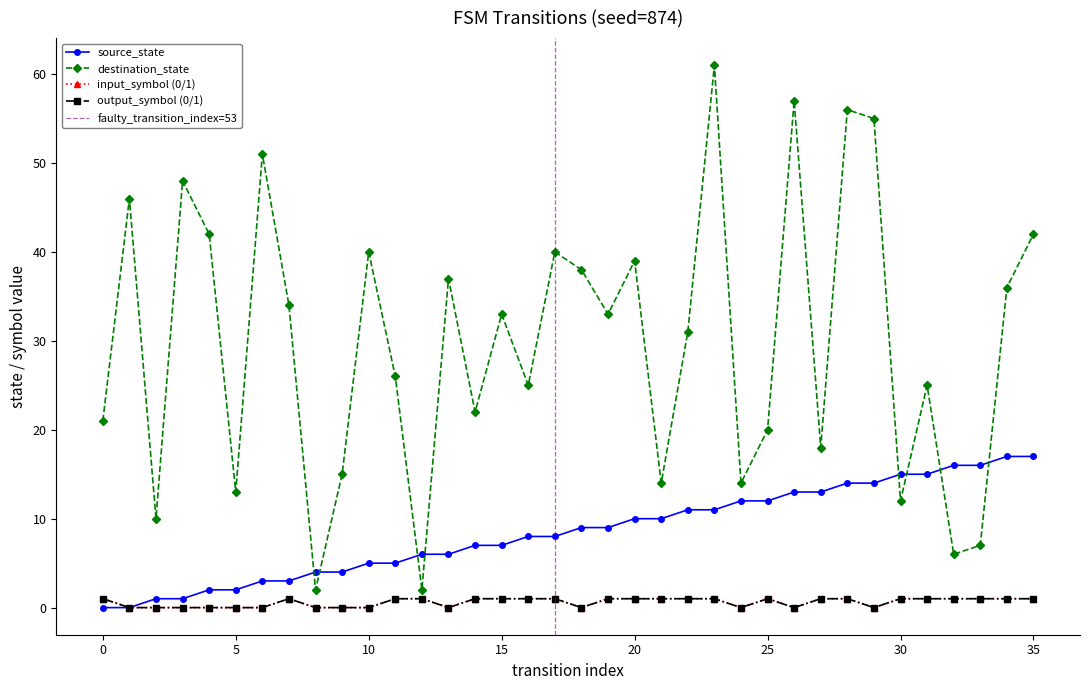

Reading left to right, what are all the values shown in this chart?

source_state: 0=0	1=0	2=1	3=1	4=2	5=2	6=3	7=3	8=4	9=4	10=5	11=5	12=6	13=6	14=7	15=7	16=8	17=8	18=9	19=9	20=10	21=10	22=11	23=11	24=12	25=12	26=13	27=13	28=14	29=14	30=15	31=15	32=16	33=16	34=17	35=17
destination_state: 0=21	1=46	2=10	3=48	4=42	5=13	6=51	7=34	8=2	9=15	10=40	11=26	12=2	13=37	14=22	15=33	16=25	17=40	18=38	19=33	20=39	21=14	22=31	23=61	24=14	25=20	26=57	27=18	28=56	29=55	30=12	31=25	32=6	33=7	34=36	35=42
input_symbol_num: 0=1	1=0	2=0	3=0	4=0	5=0	6=0	7=1	8=0	9=0	10=0	11=1	12=1	13=0	14=1	15=1	16=1	17=1	18=0	19=1	20=1	21=1	22=1	23=1	24=0	25=1	26=0	27=1	28=1	29=0	30=1	31=1	32=1	33=1	34=1	35=1
output_symbol_num: 0=1	1=0	2=0	3=0	4=0	5=0	6=0	7=1	8=0	9=0	10=0	11=1	12=1	13=0	14=1	15=1	16=1	17=1	18=0	19=1	20=1	21=1	22=1	23=1	24=0	25=1	26=0	27=1	28=1	29=0	30=1	31=1	32=1	33=1	34=1	35=1